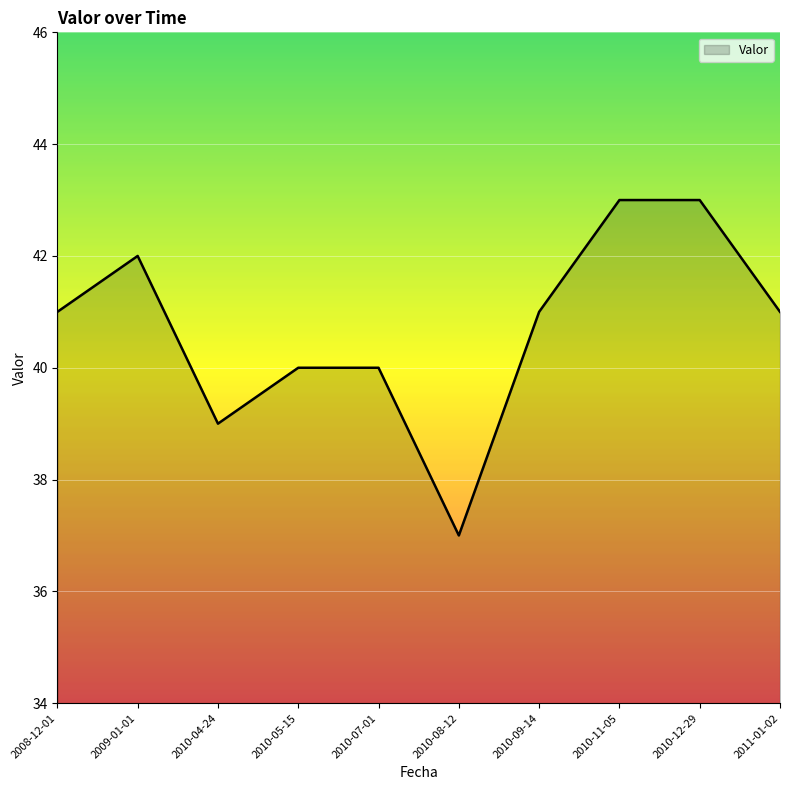

What is the average value?

41